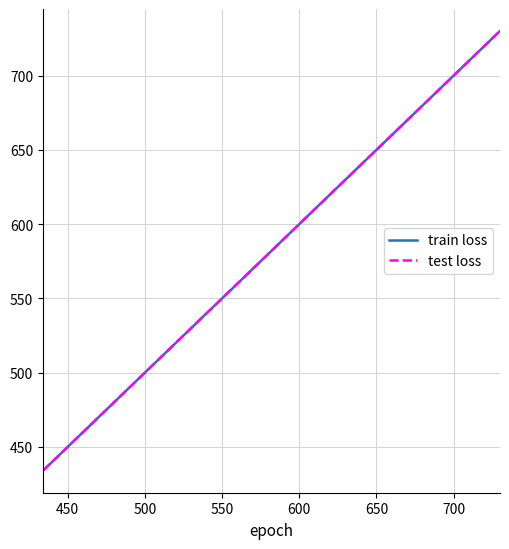

Is this an area chart (filled region under the line)?

No